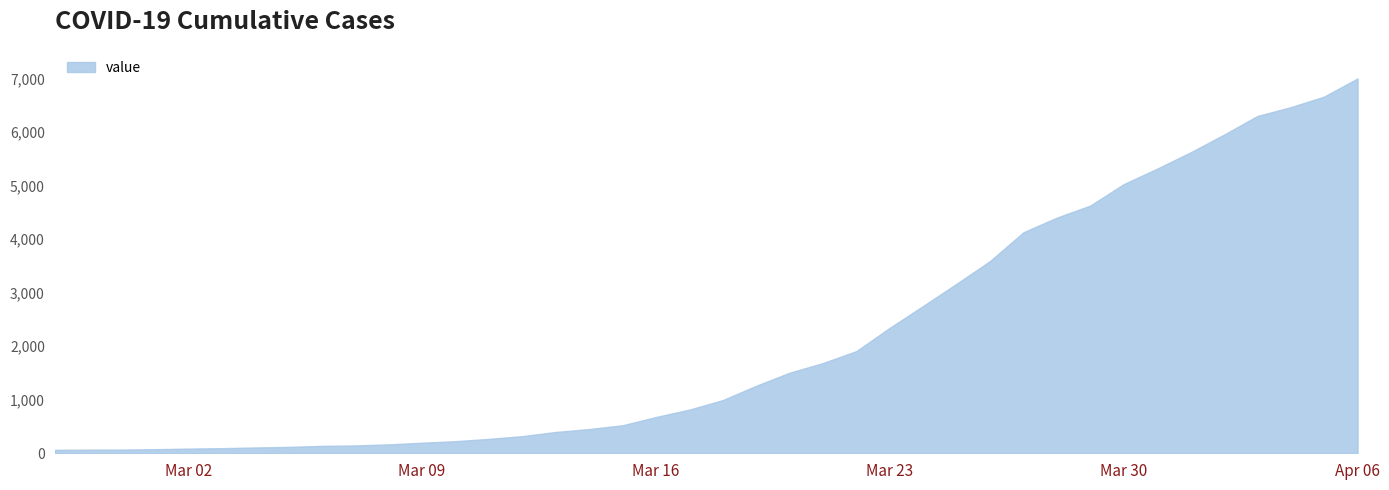

How many lines are shown in the chart?

1